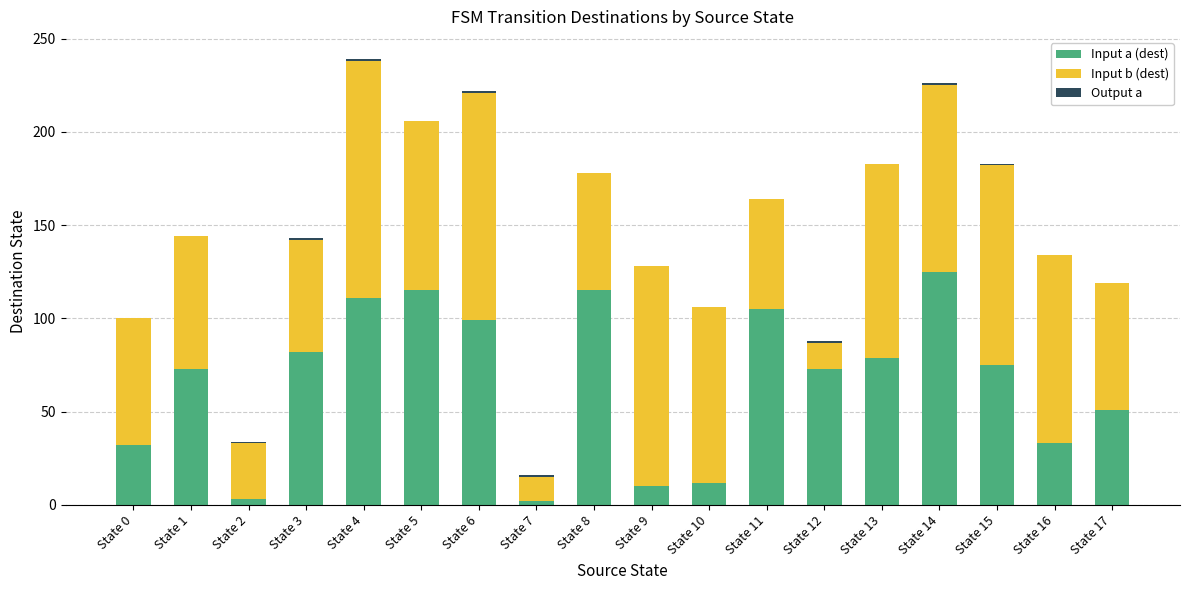

How many distinct data groups are displayed?

3